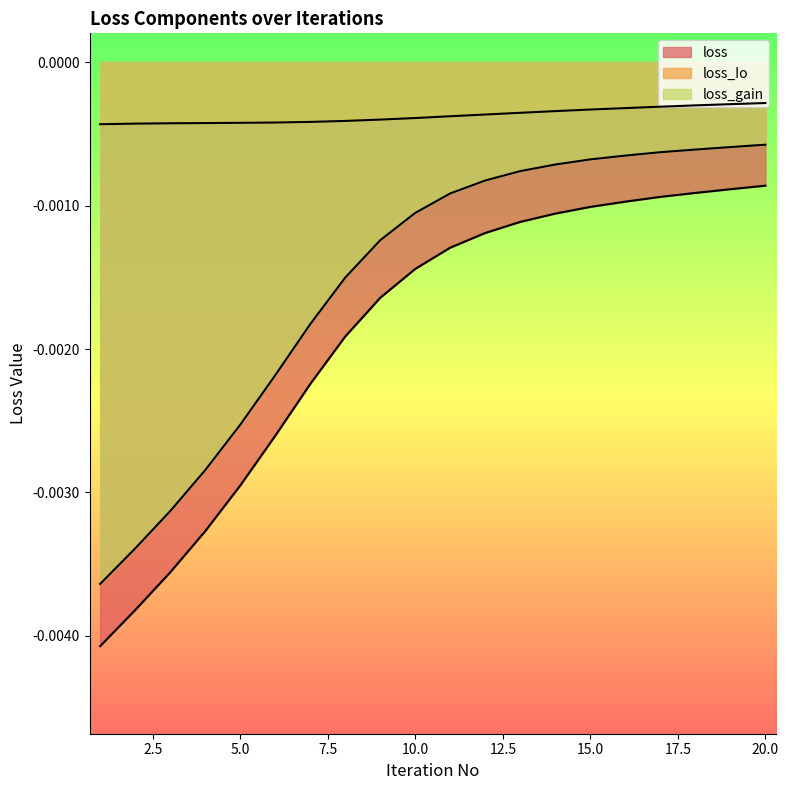

Does the chart have visible grid lines?

No